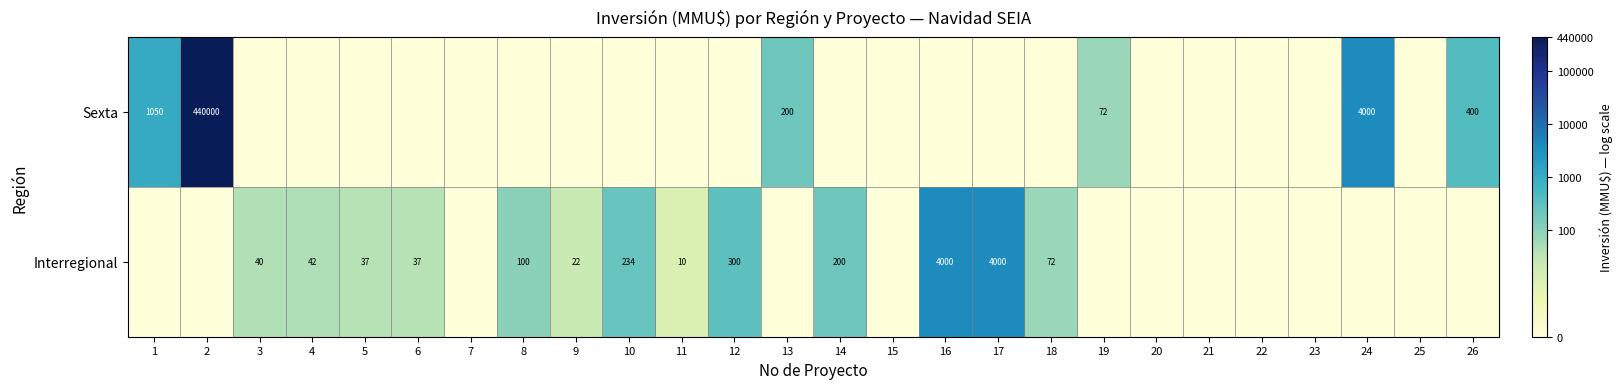

True or false: Interregional has a value of 200 at 14.

True